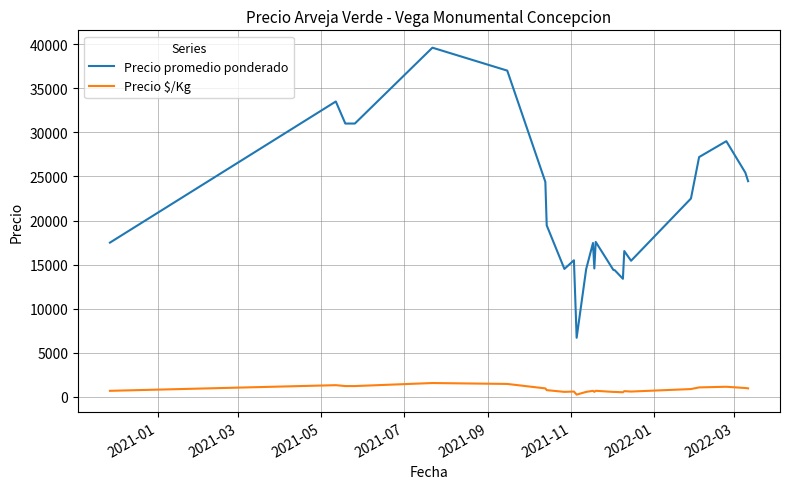

Rank the series by their average value, from highest to lowest.

Precio promedio ponderado, Precio $/Kg